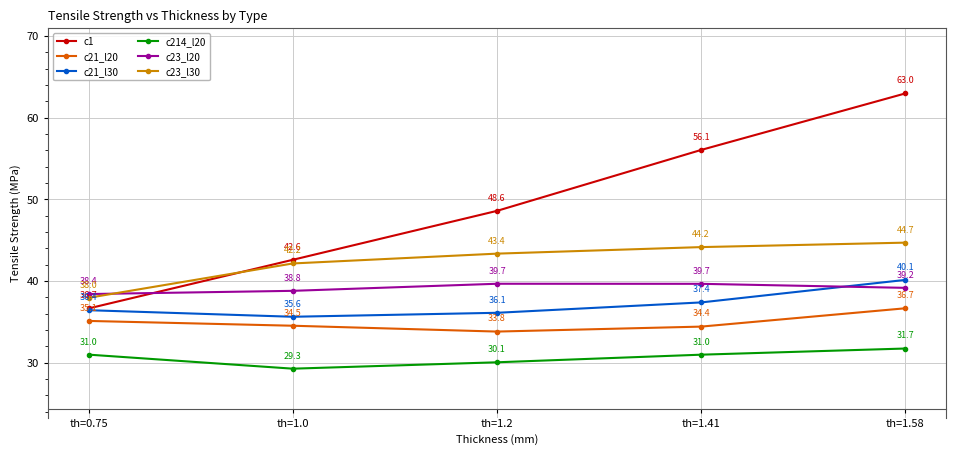

How many series are shown in this chart?

6